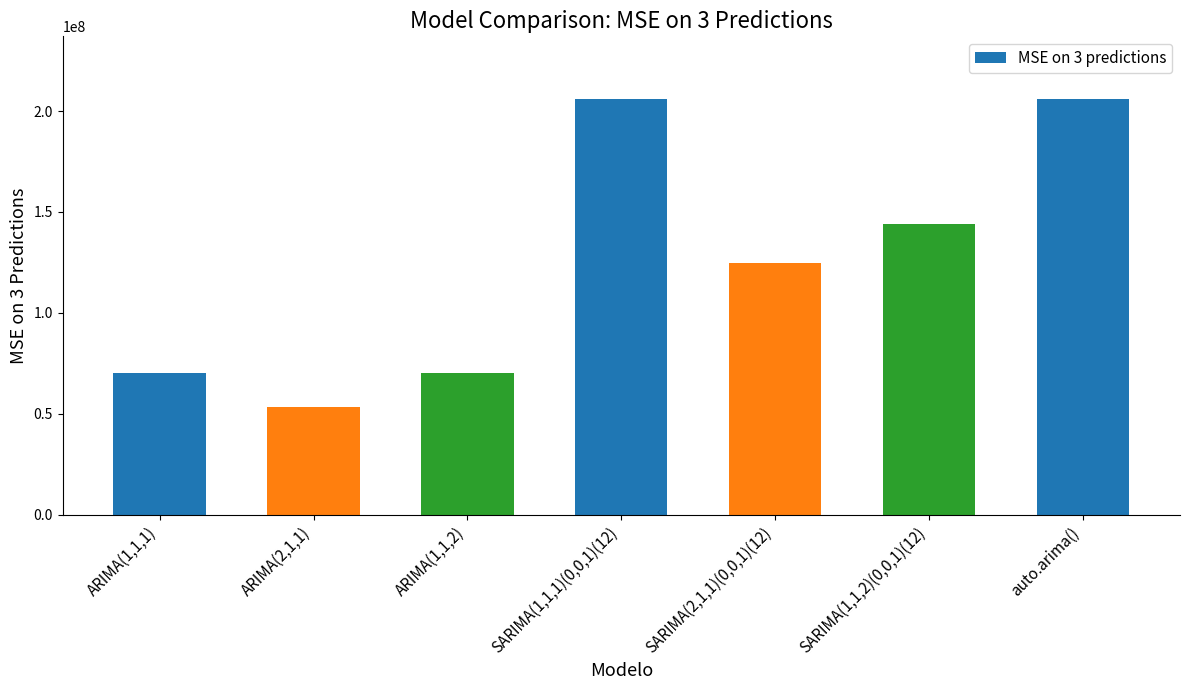

What value does the data have at SARIMA(1,1,2)(0,0,1)(12), to the nearest 50?

143879300